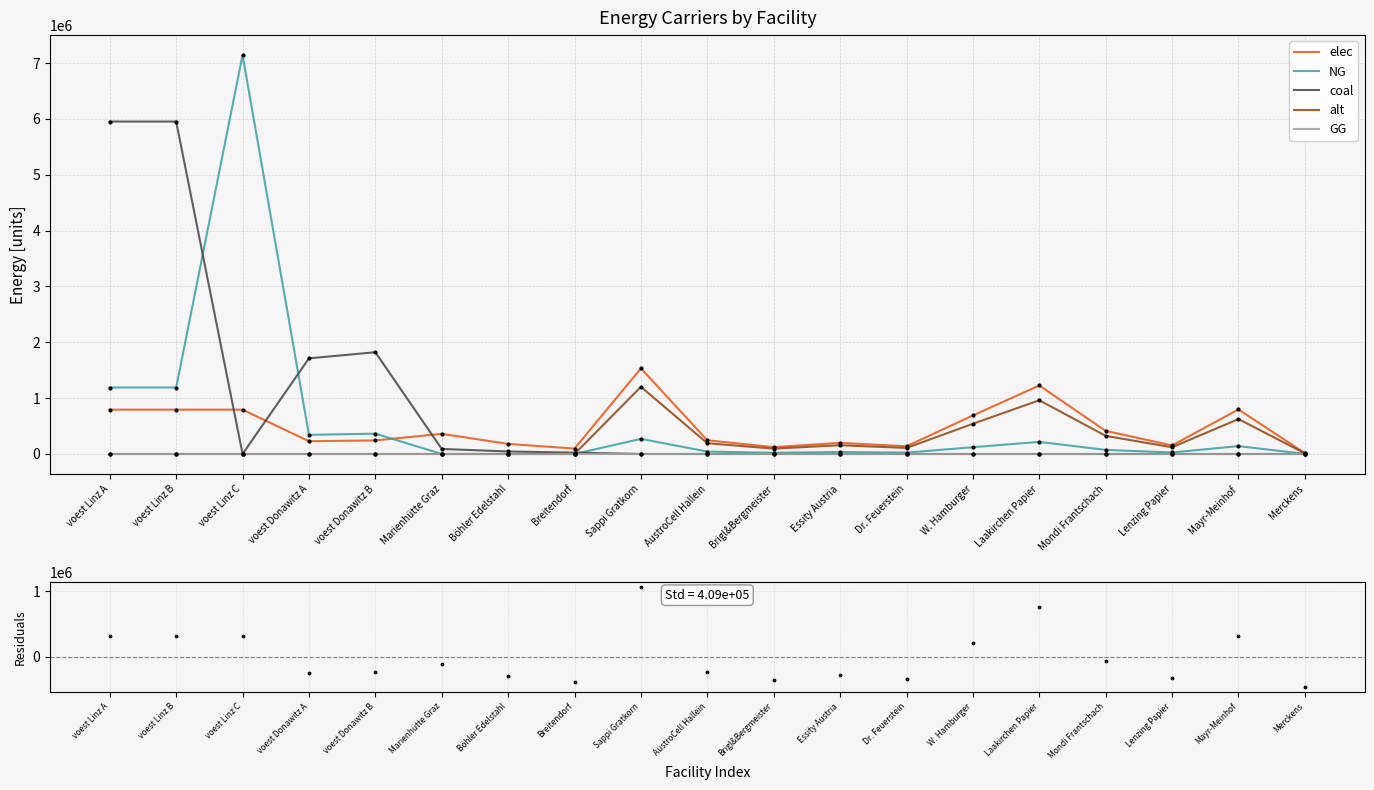

At which category is the sum across all series the highest?

voest Linz A